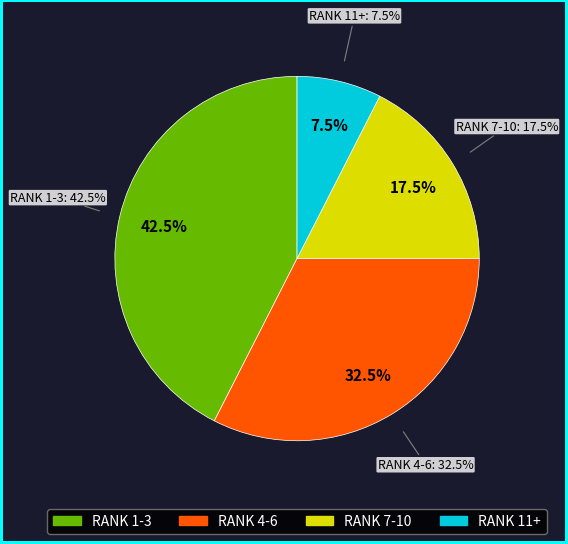

How many segments does this pie chart have?

4